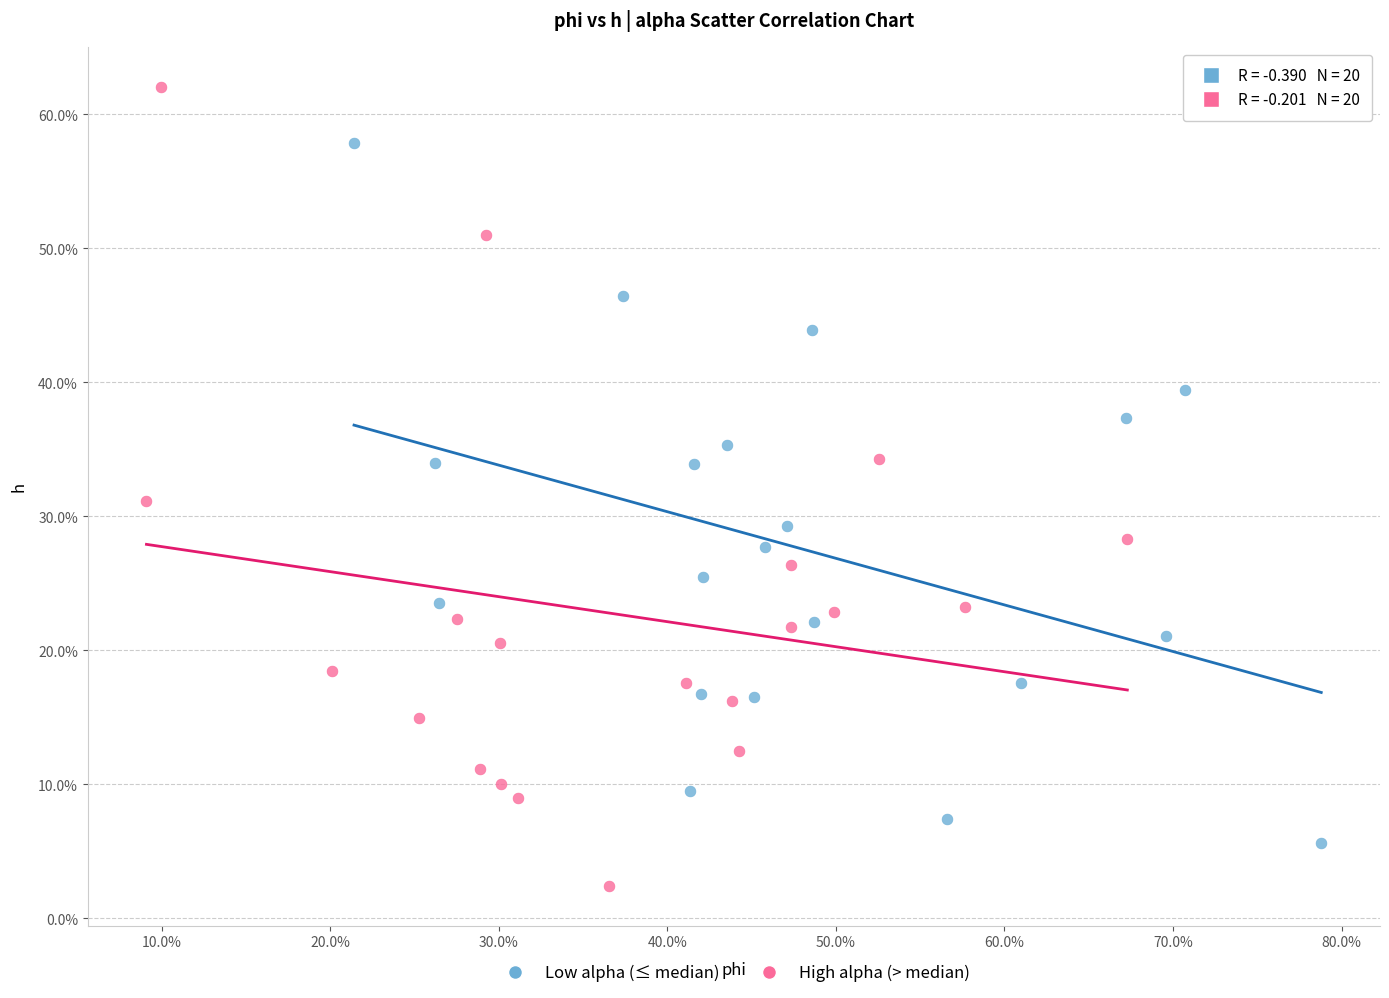

What are all the series names shown in the legend?

Low alpha (≤ median), High alpha (> median)